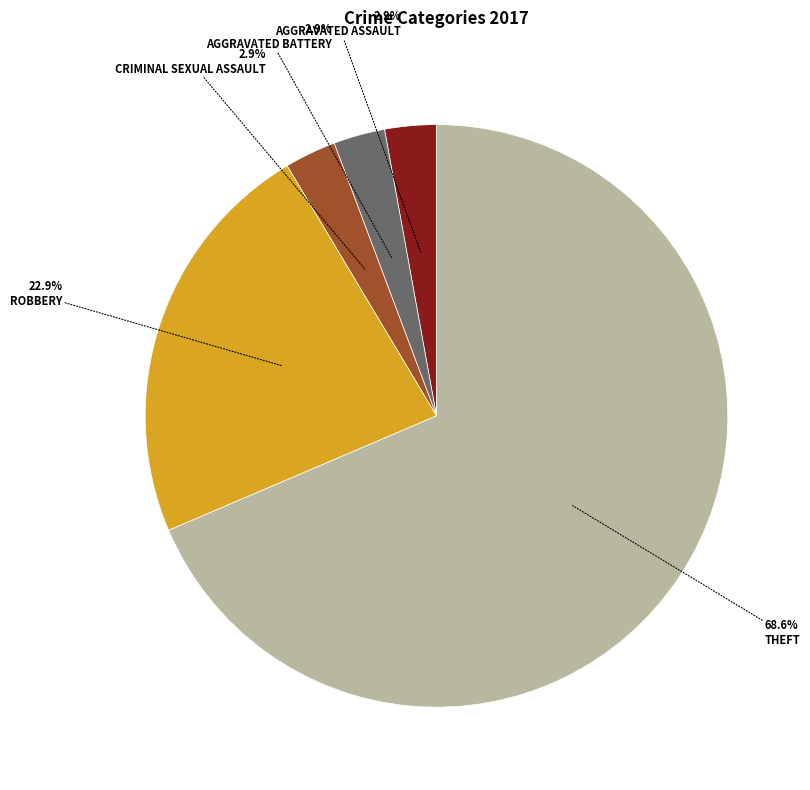

Is there a majority slice in this chart?

Yes